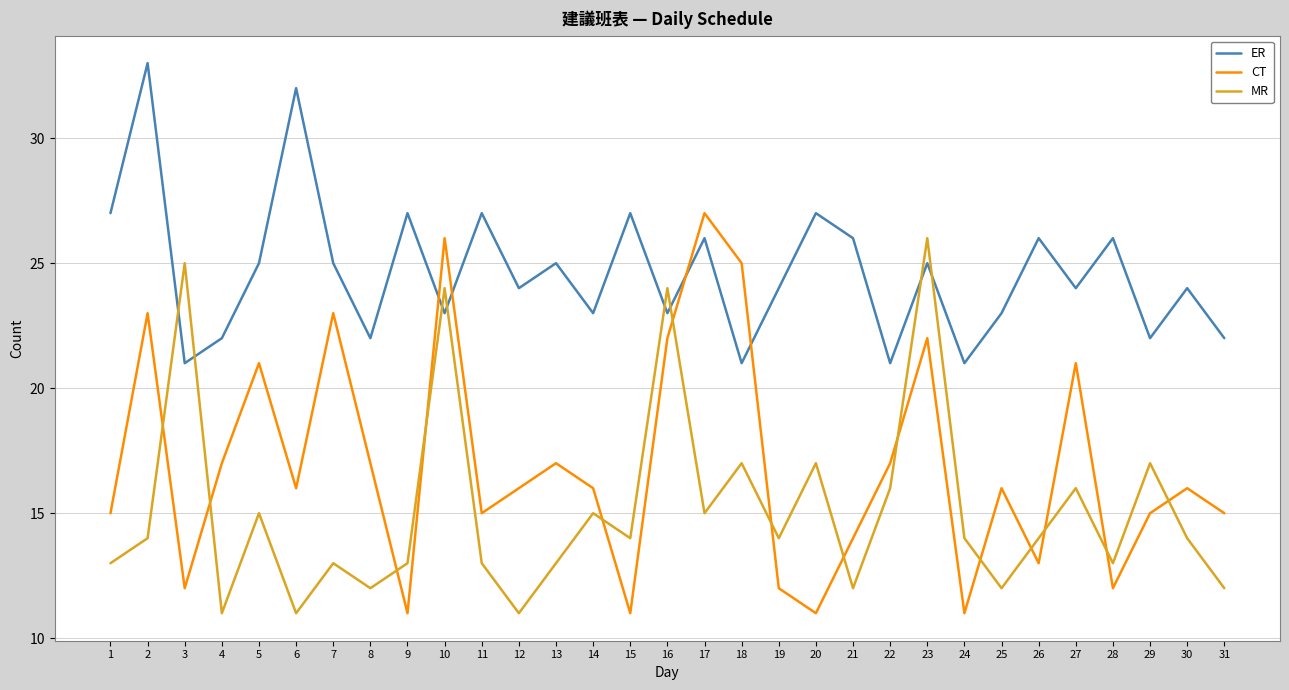

Read the ER value at 9, to the nearest 10.

30